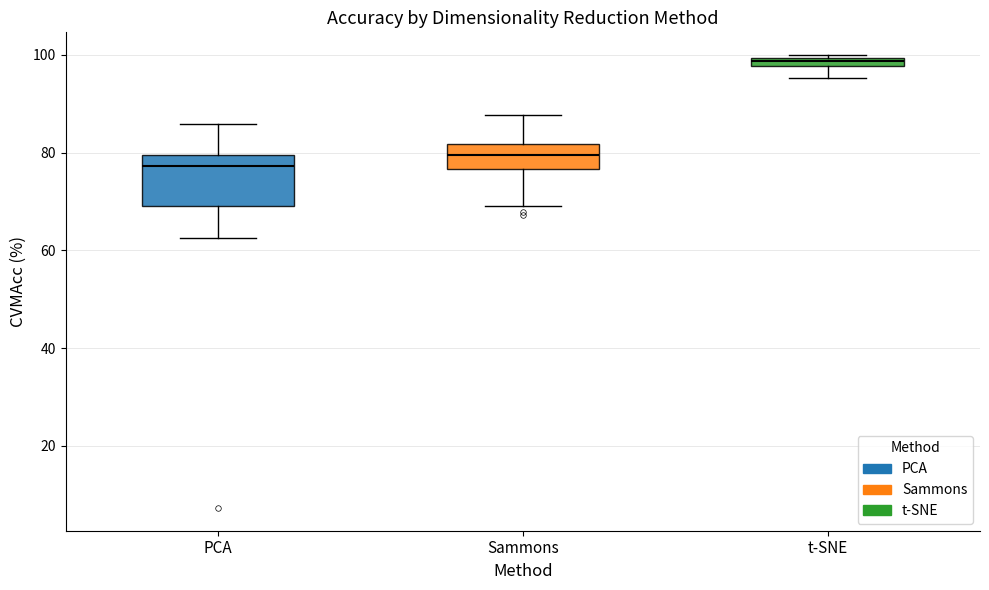

Where does the lower whisker of the box for PCA end on the y-axis? The values are not printed on the chart, so give them approximately, as read against the axis.

62